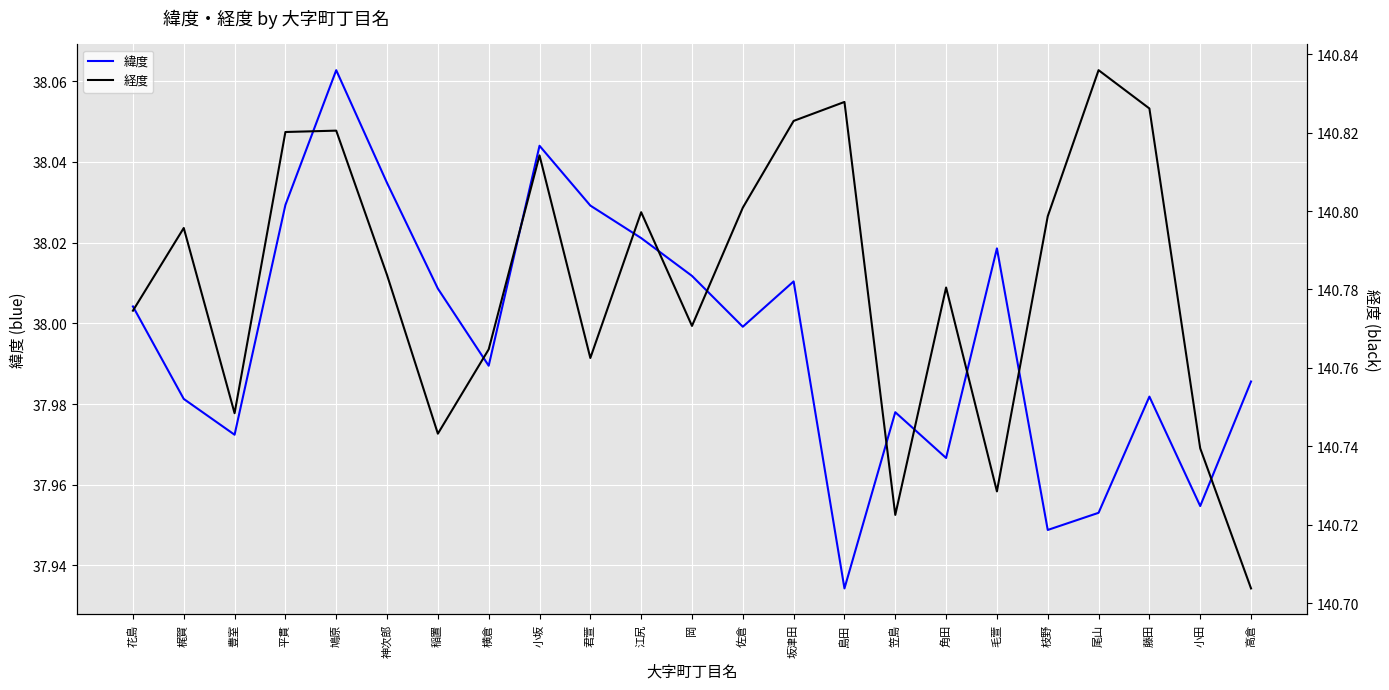

Rank the series at 枝野 from lowest to highest value.

緯度, 経度